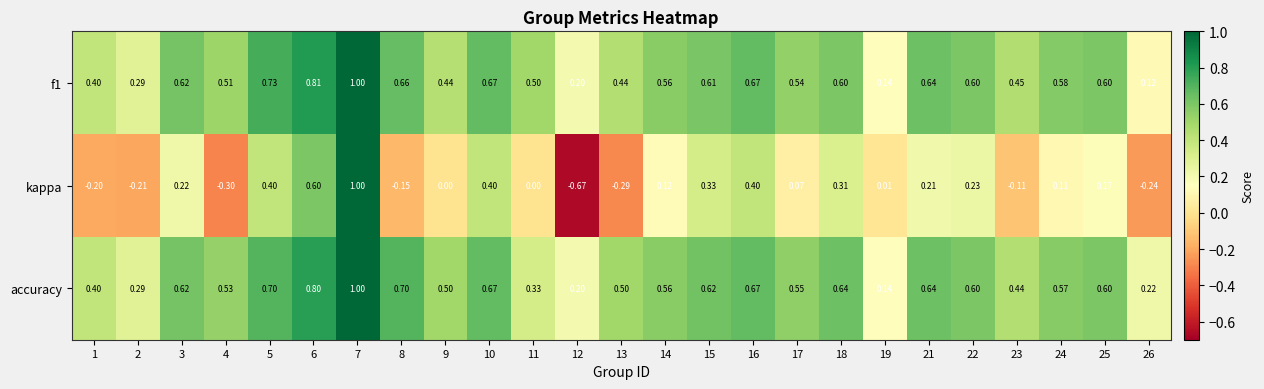

Between 1 and 12, which series saw the biggest shift?

kappa